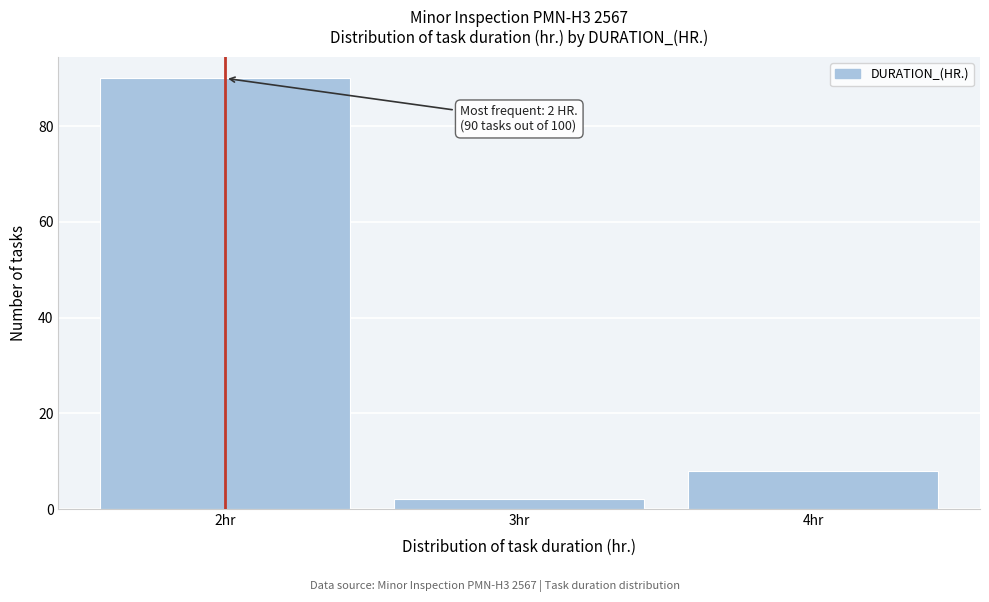

Reading left to right, transcribe all the data shown in this chart.

2hr=90	3hr=2	4hr=8